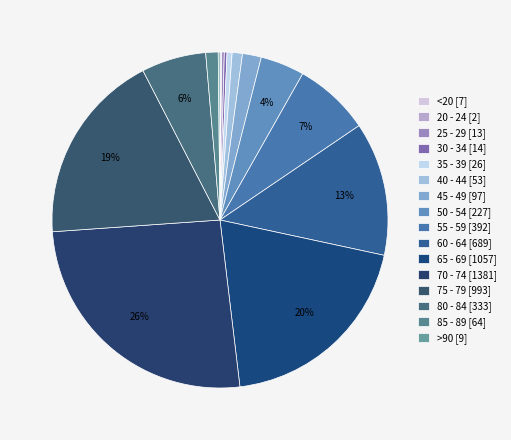

Rank the categories by value from highest to lowest.

70 - 74, 65 - 69, 75 - 79, 60 - 64, 55 - 59, 80 - 84, 50 - 54, 45 - 49, 85 - 89, 40 - 44, 35 - 39, 30 - 34, 25 - 29, >90, <20, 20 - 24